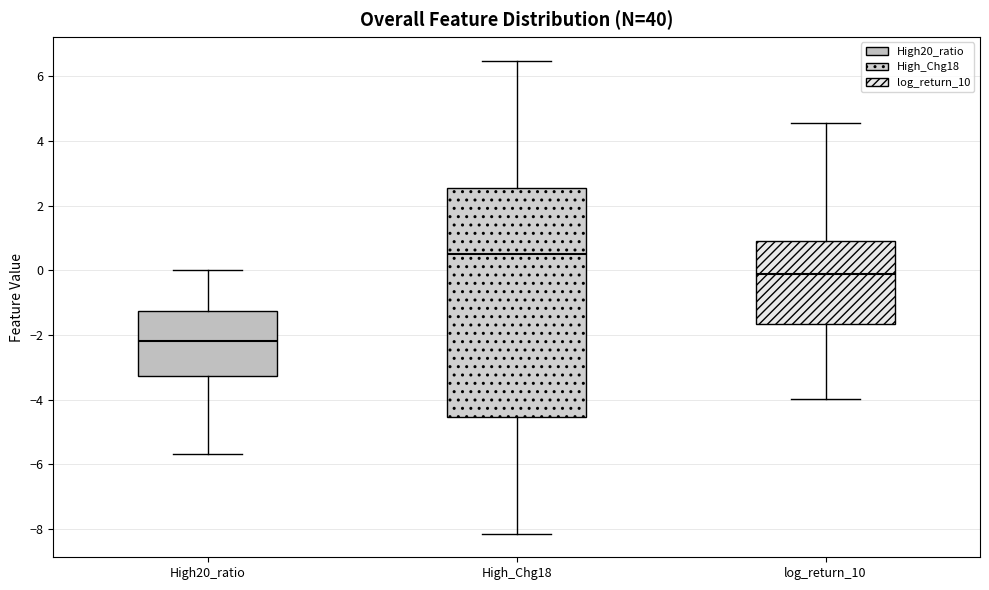

Comparing the boxes themselves (not the whiskers), which one is the tallest?

High_Chg18